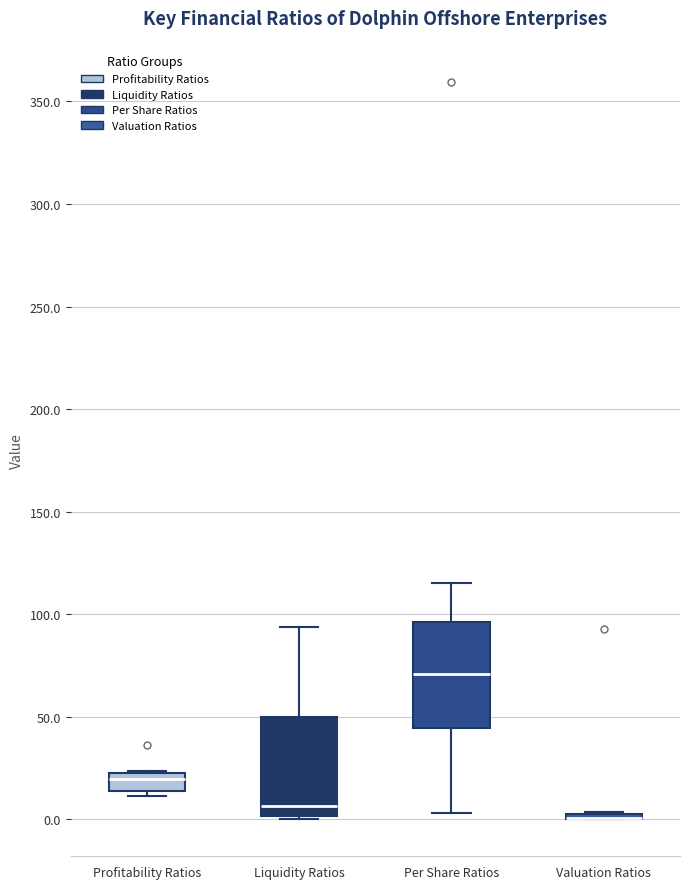

Reading left to right, transcribe this box plot: for each box, give where its median line is, the range the box spans, and where its two whiskers end, as read against the y-axis. The values are not printed on the chart, so give them approximately, as read against the axis.

Profitability Ratios: median 20 (just below the box's upper edge), box 15 to 20, whiskers 10 to 25
Liquidity Ratios: median 5, box 0 to 50, whiskers 0 (just below the box's lower edge) to 95
Per Share Ratios: median 70, box 45 to 95, whiskers 5 to 115
Valuation Ratios: box collapsed to a line at 0, whiskers 0 to 5